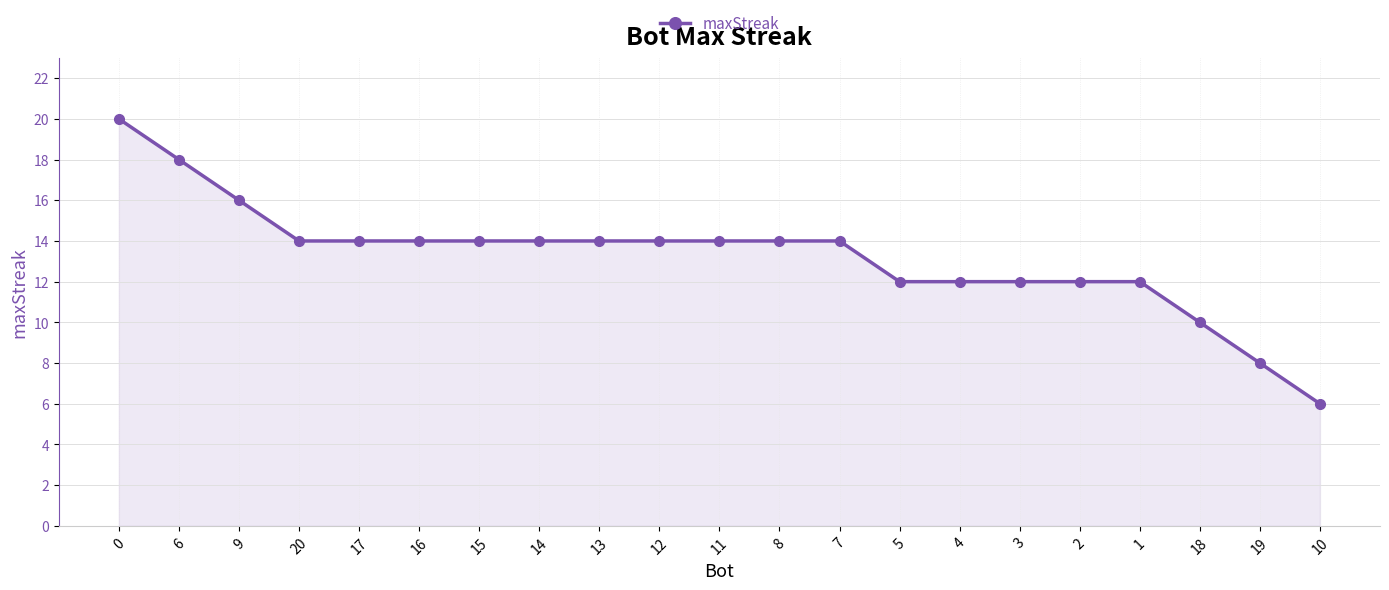

Is it true that the value at 11 is 14?

True